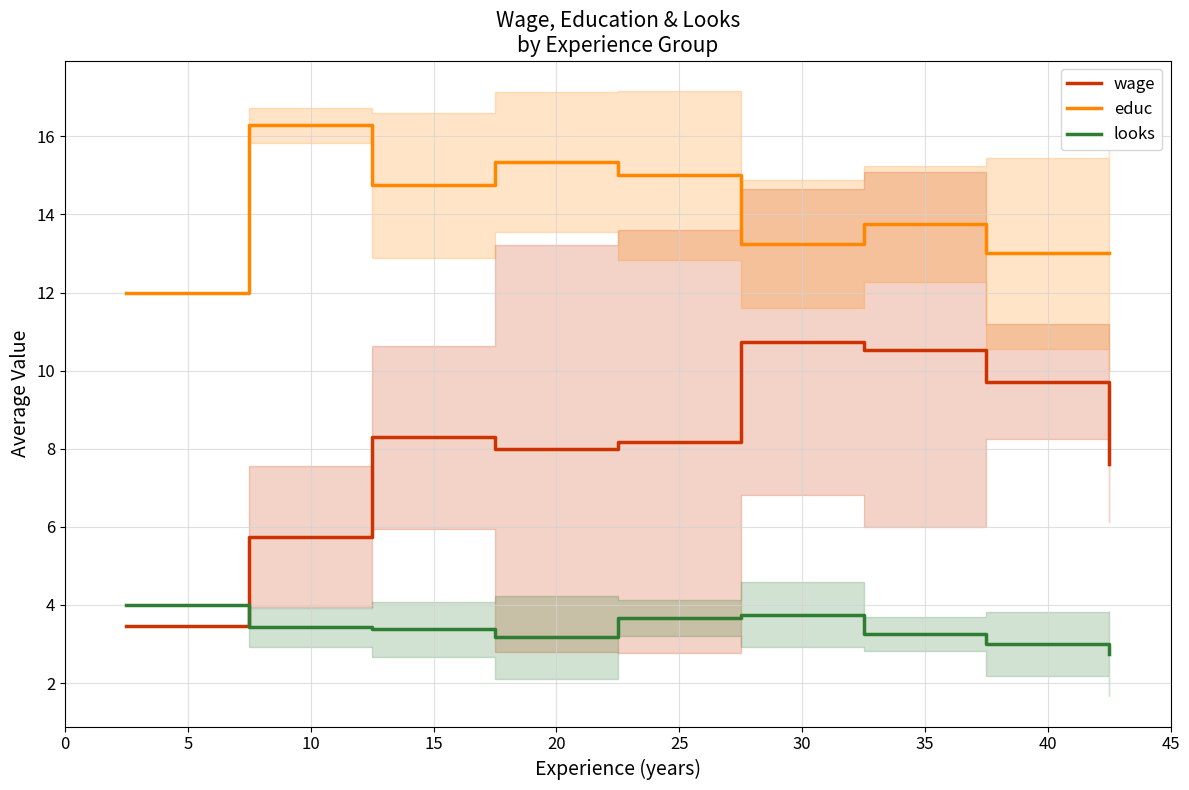

True or false: wage and educ intersect in this chart.

False